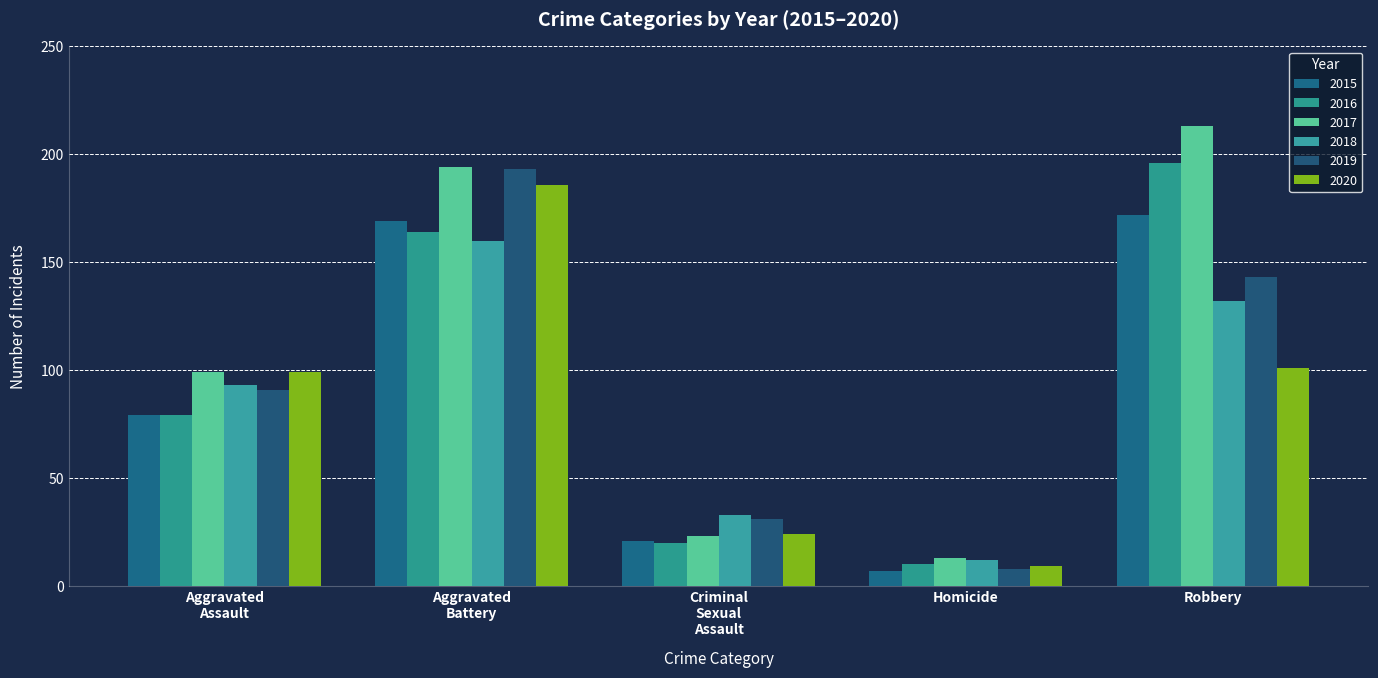

What is the value of the 2016 bar at the 4th from the left?

10